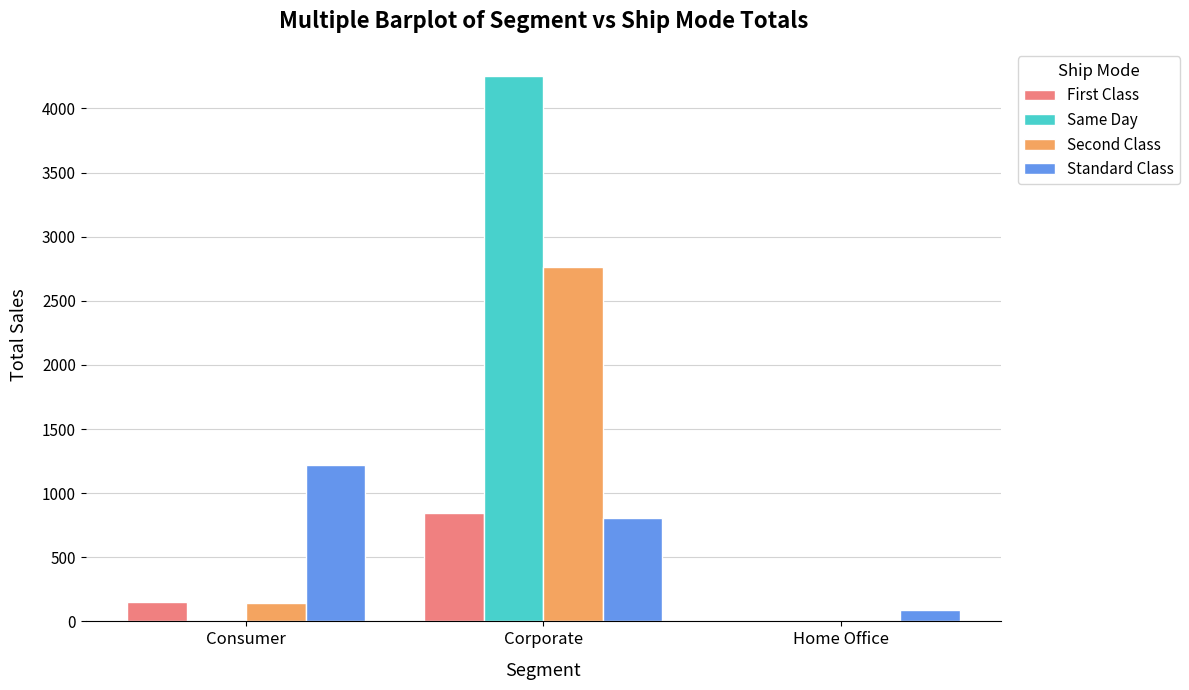

What are all the series names shown in the legend?

First Class, Same Day, Second Class, Standard Class